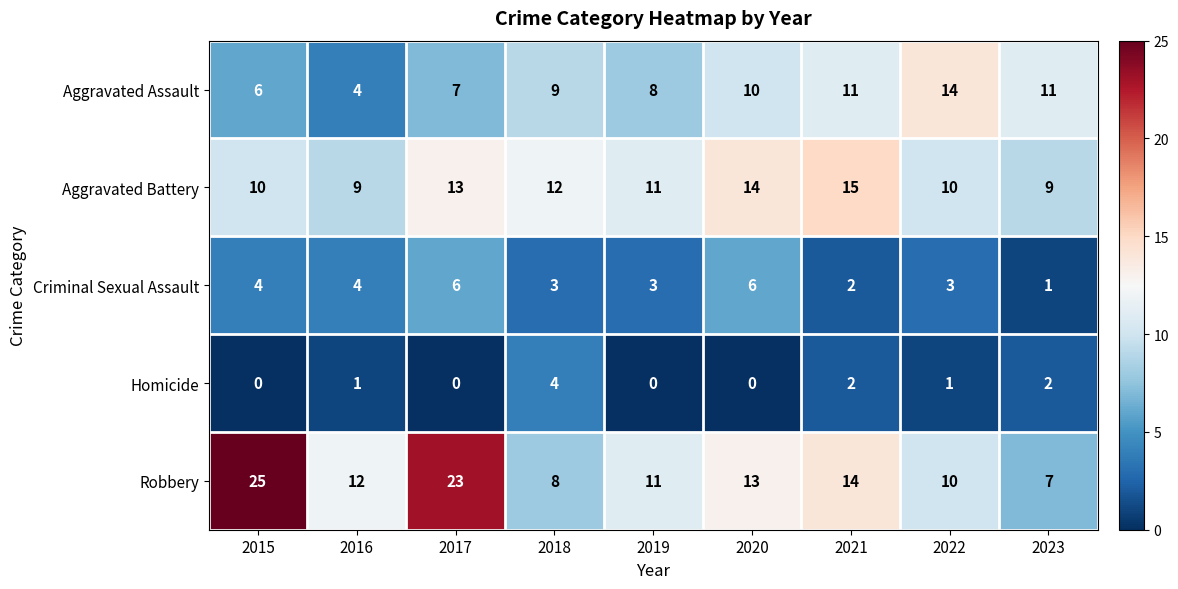

Rank the series at 2017 from highest to lowest value.

Robbery, Aggravated Battery, Aggravated Assault, Criminal Sexual Assault, Homicide